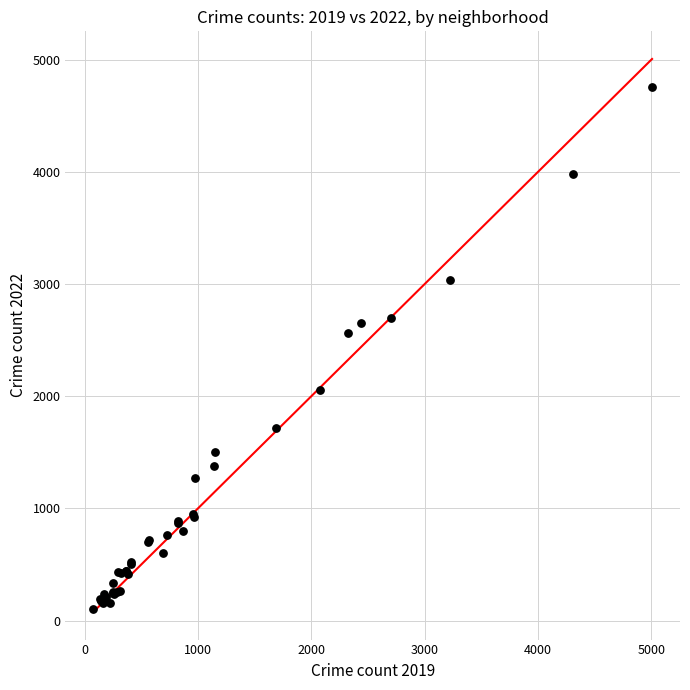

What Y value in the scatter plot is closest to 2430?

2566